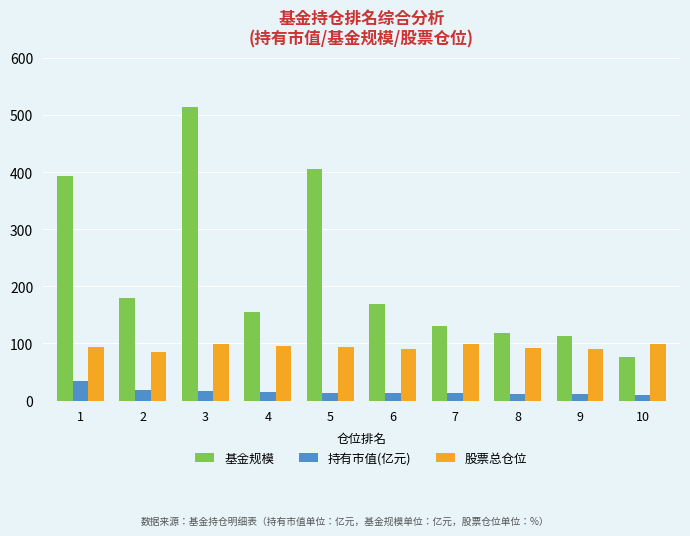

What is the sum of all 持有市值(亿元) values?

155.0